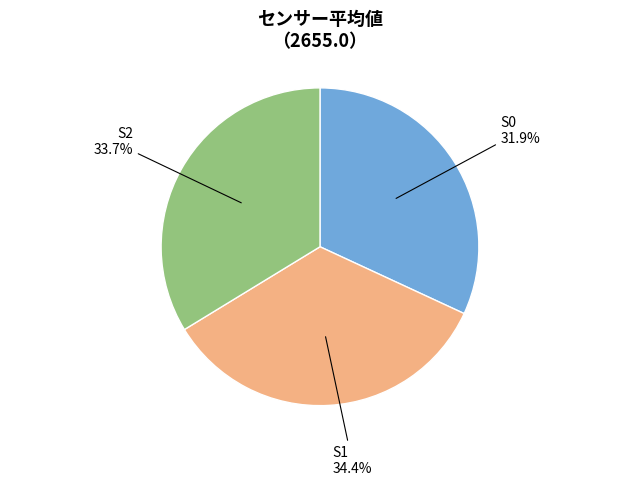

Does any single category account for the majority?

No